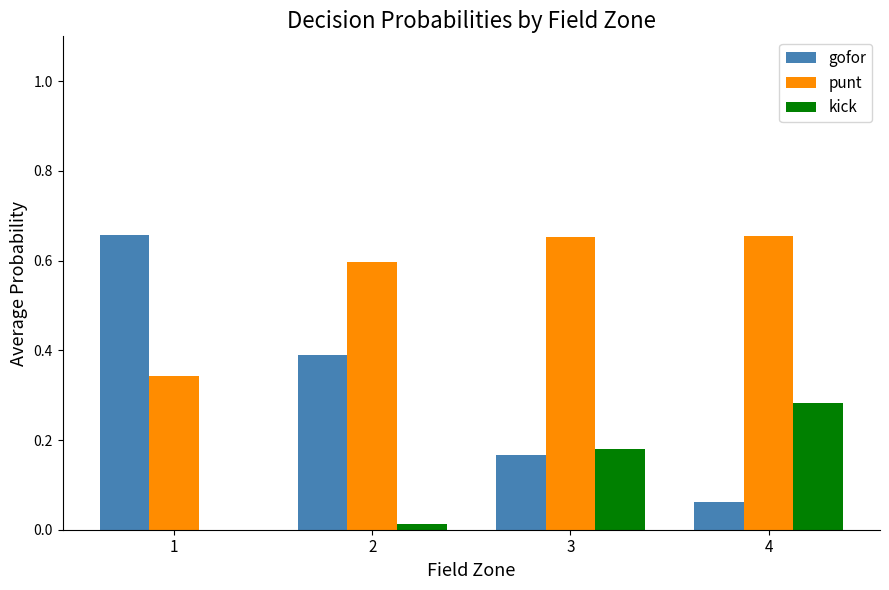

True or false: gofor has a value of 0.5 at 2.

False